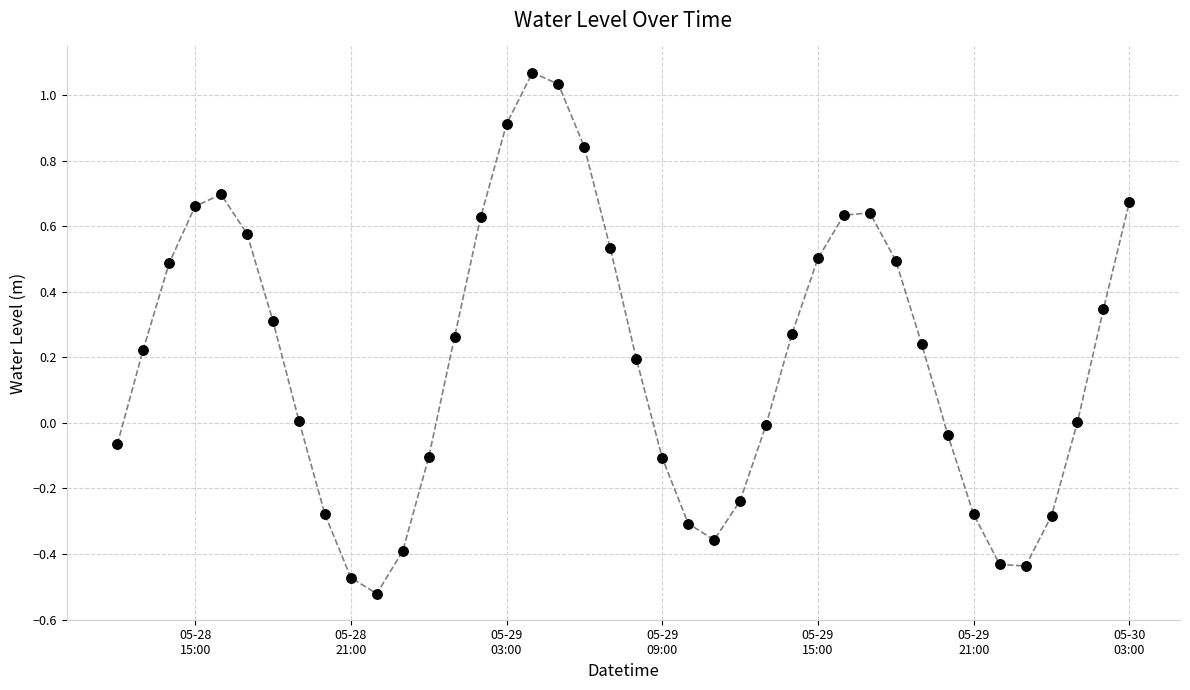

What is the difference between the maximum and minimum values?

1.6